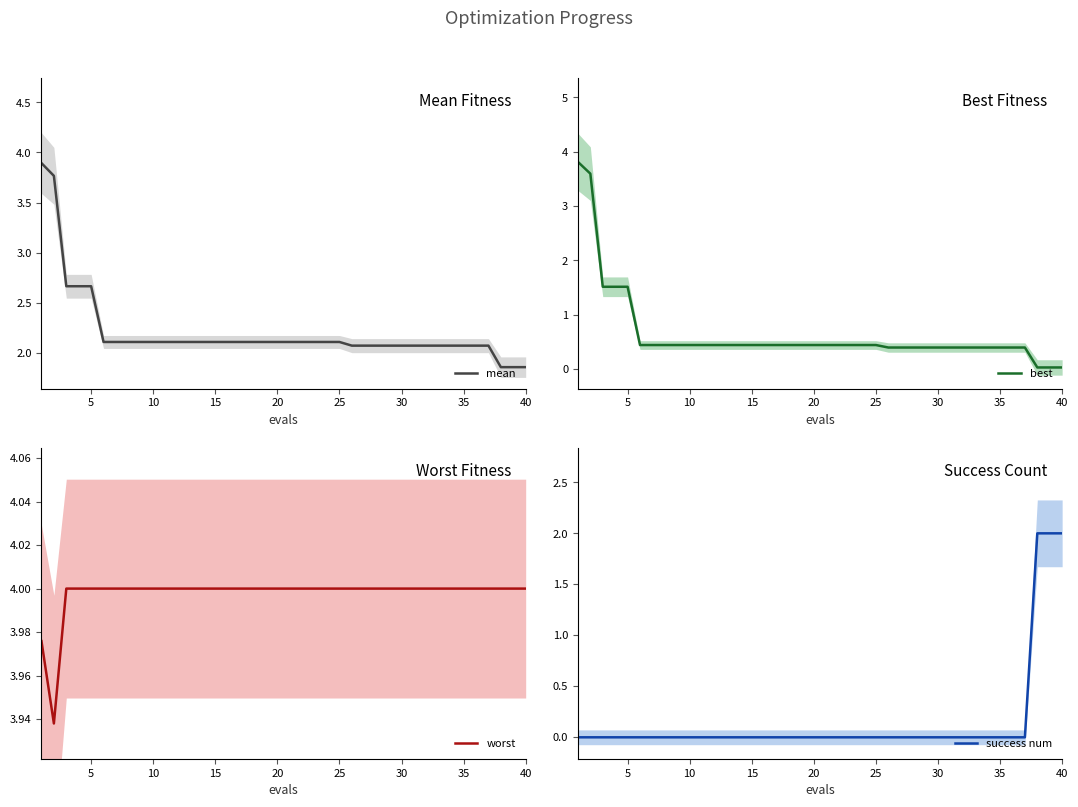

What is the maximum value for mean?

3.9